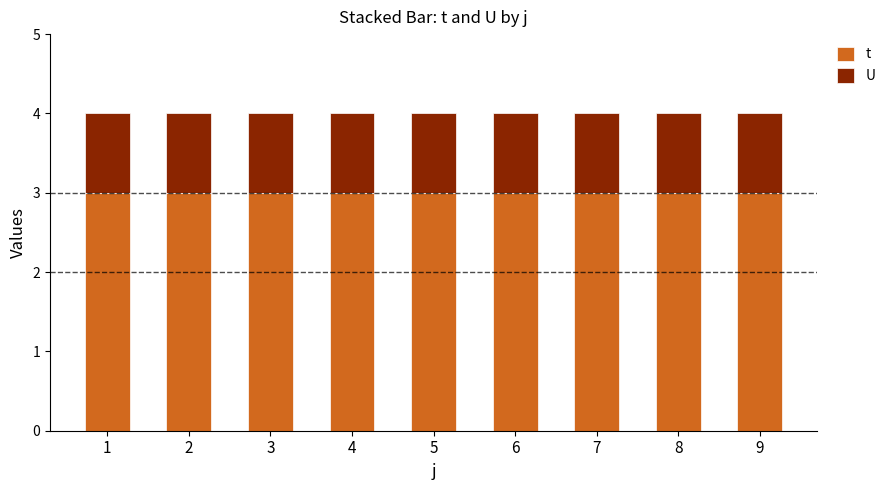

What is the lowest value of the t series?

3